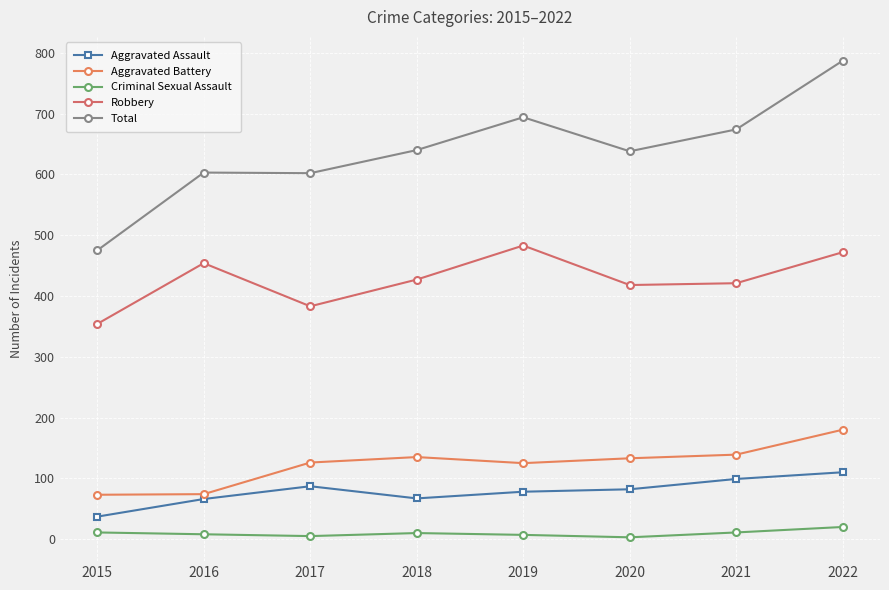

What is the smallest value displayed?

3